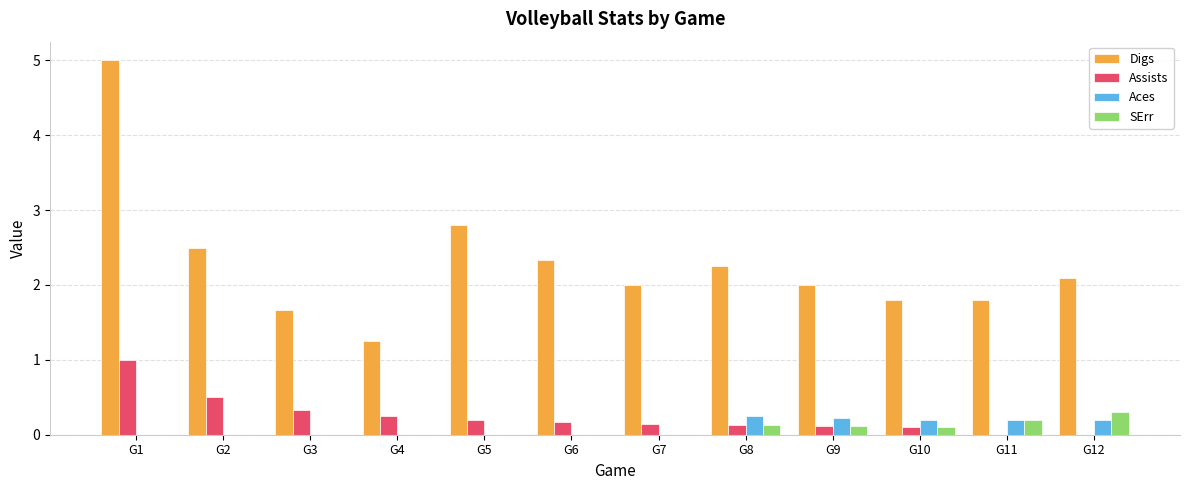

What is the maximum value shown in the chart?

5.0